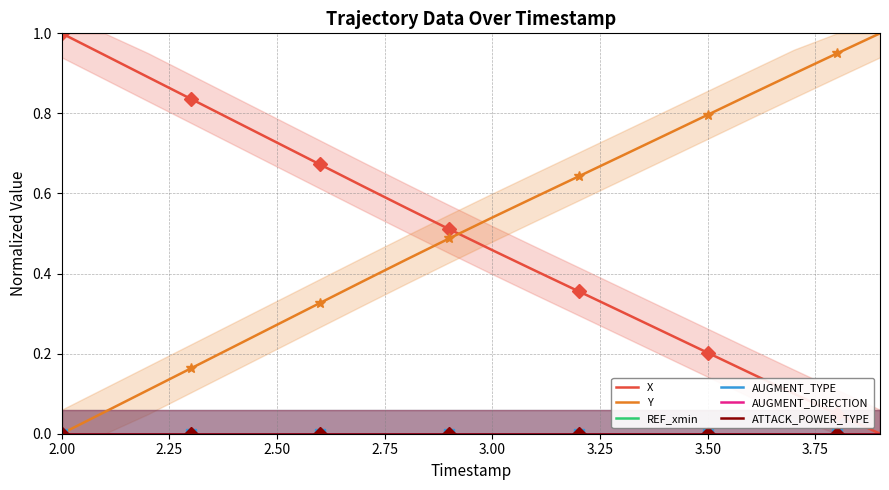

Is this an area chart (filled region under the line)?

No